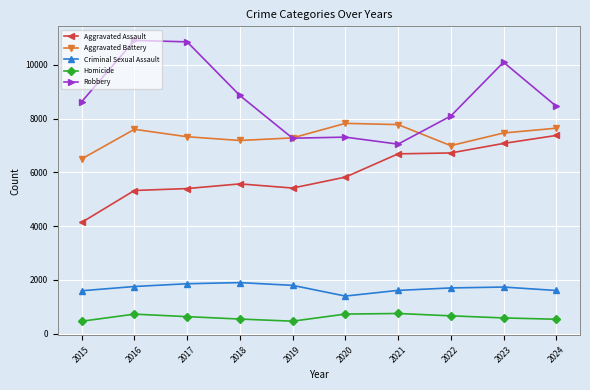

In Robbery, how many points are higher than both neighbors (excluding endpoints)?

3